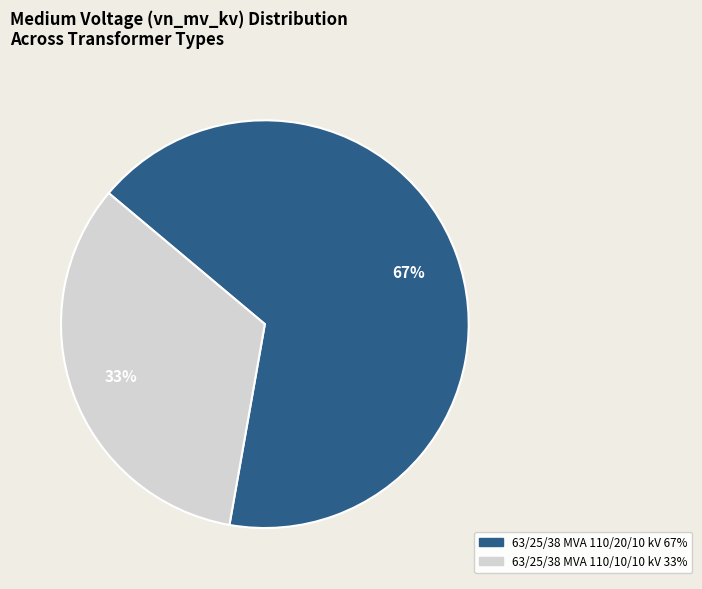

Combined, do 63/25/38 MVA 110/10/10 kV and 63/25/38 MVA 110/20/10 kV account for over 50%?

Yes